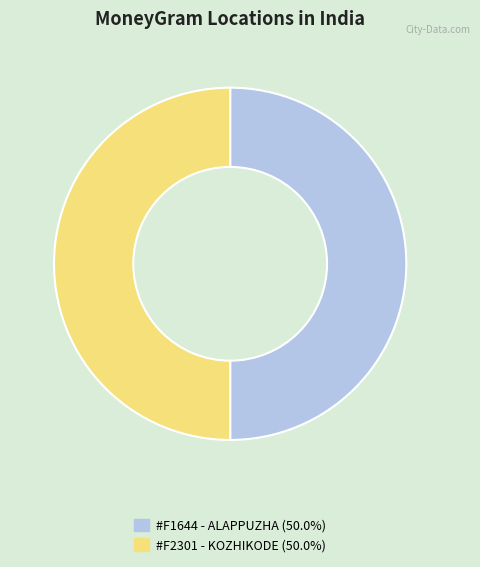

Combined, do #F1644 - ALAPPUZHA (50.0%) and #F2301 - KOZHIKODE (50.0%) account for over 50%?

Yes